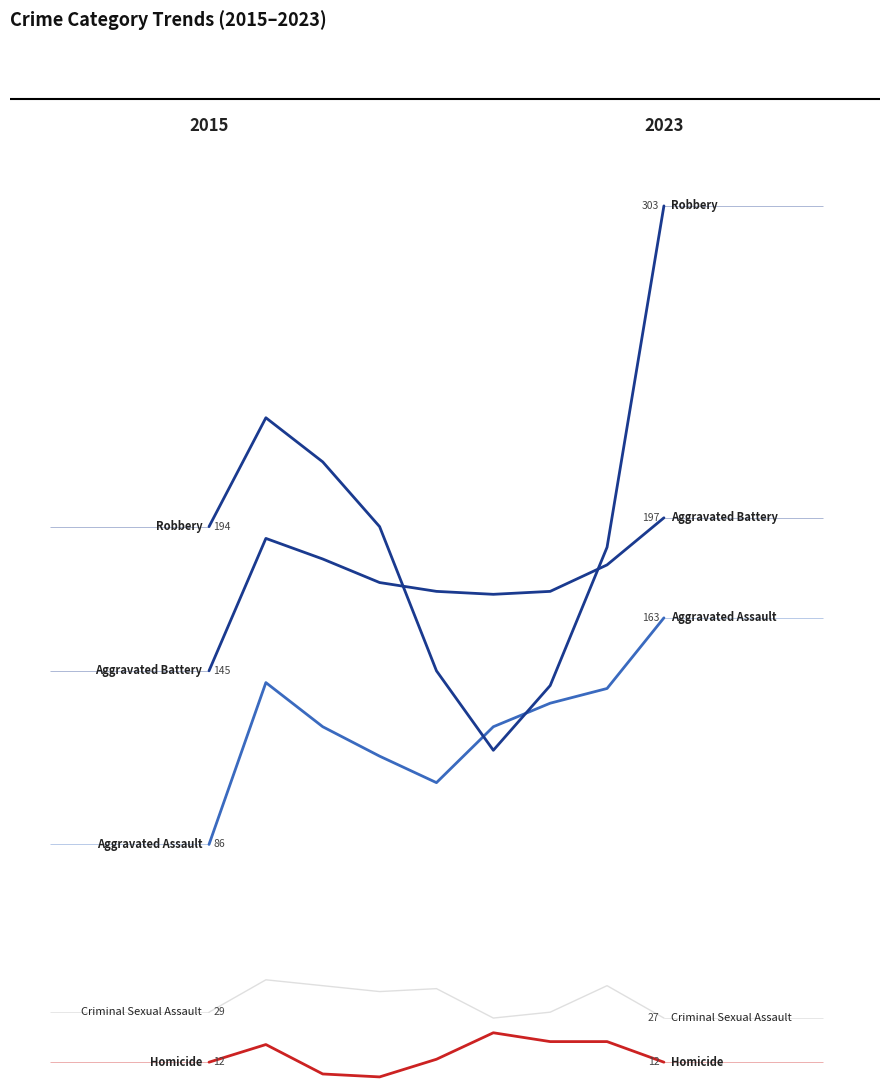

Which series changed the most between 6 and 8?

Robbery